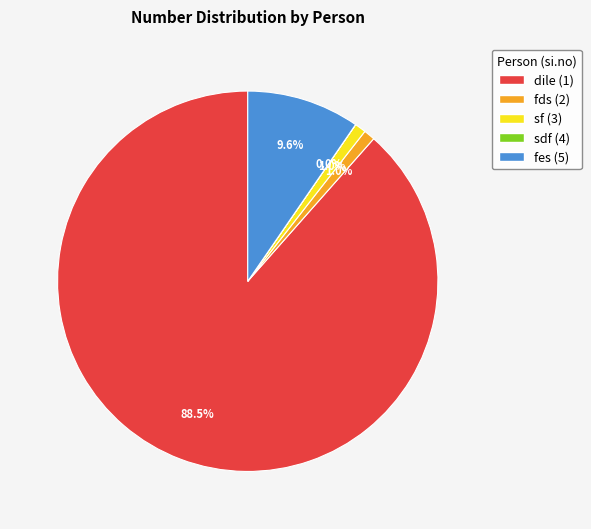

Does any single category account for the majority?

Yes